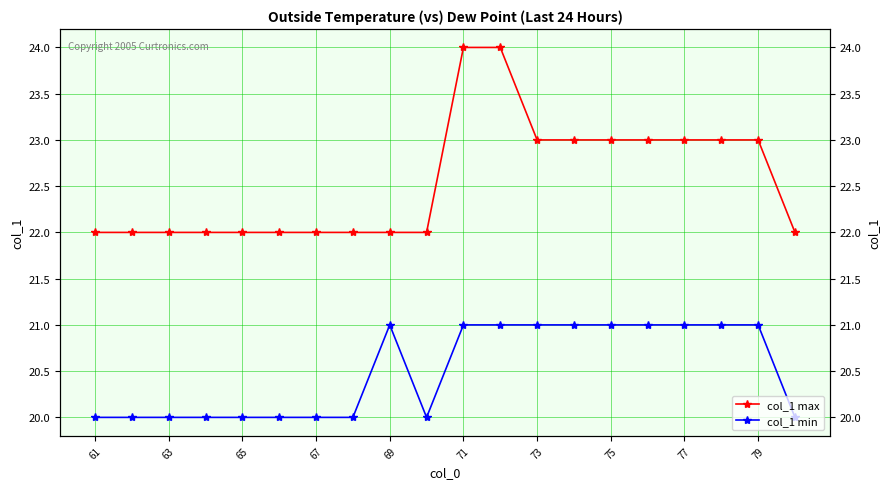

True or false: col_1 max and col_1 min cross at least once.

False